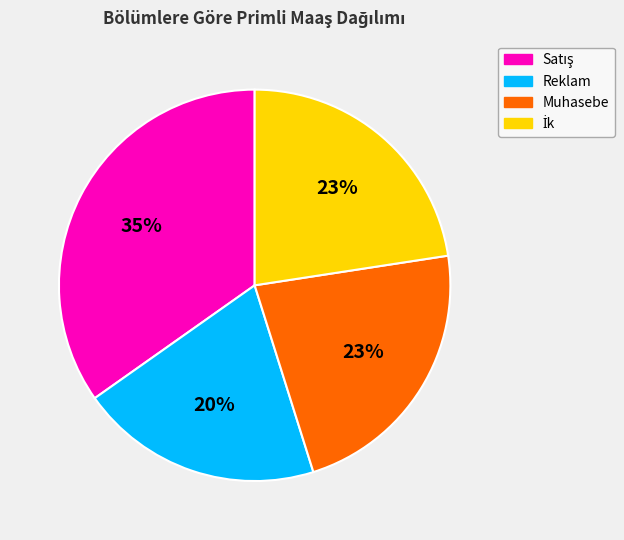

Which slice is the smallest?

Reklam